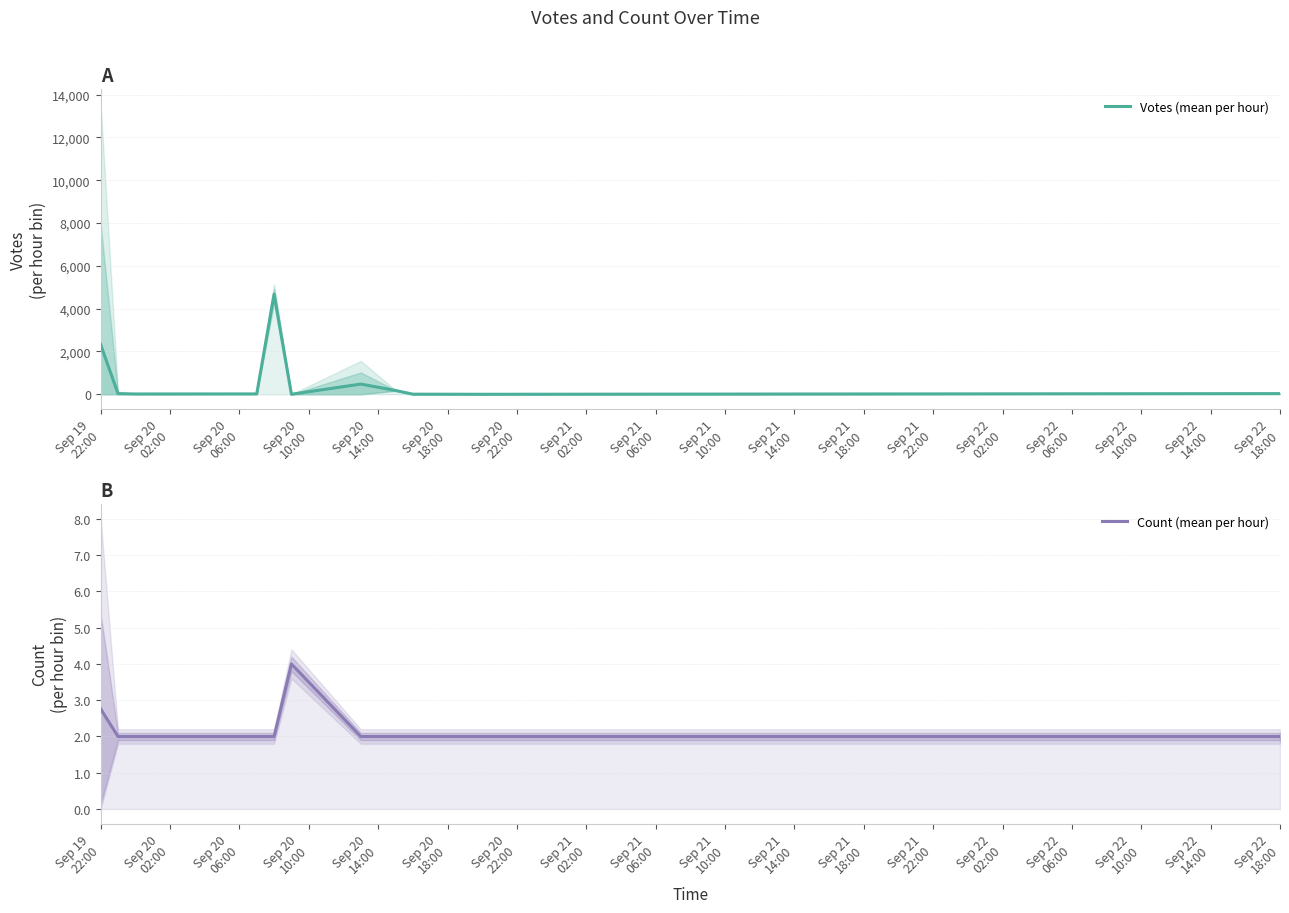

True or false: Count (mean per hour) and Votes (mean per hour) cross at least once.

True